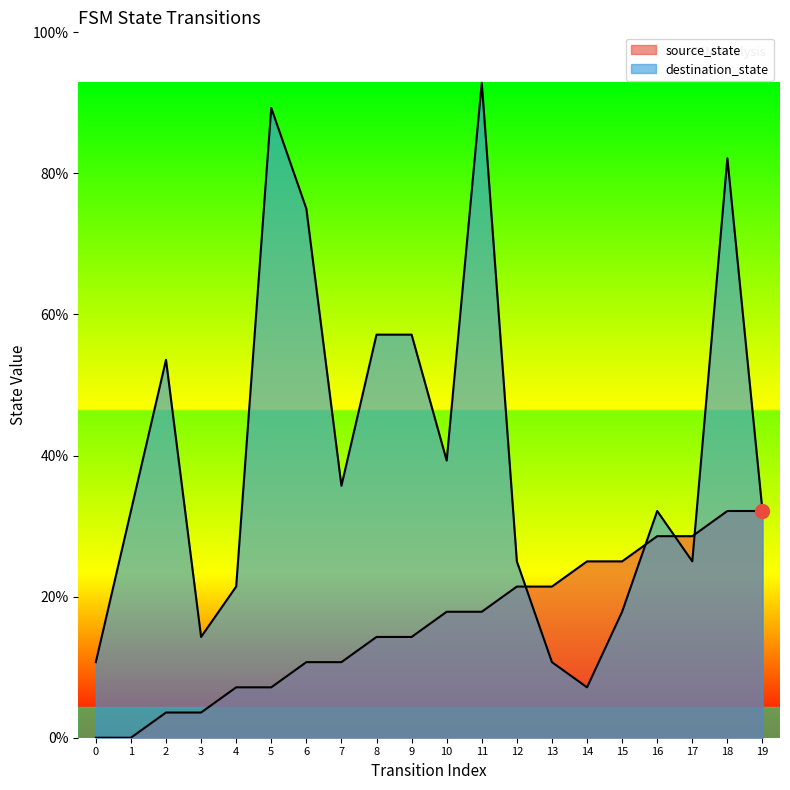

At which category is the sum across all series the highest?

18